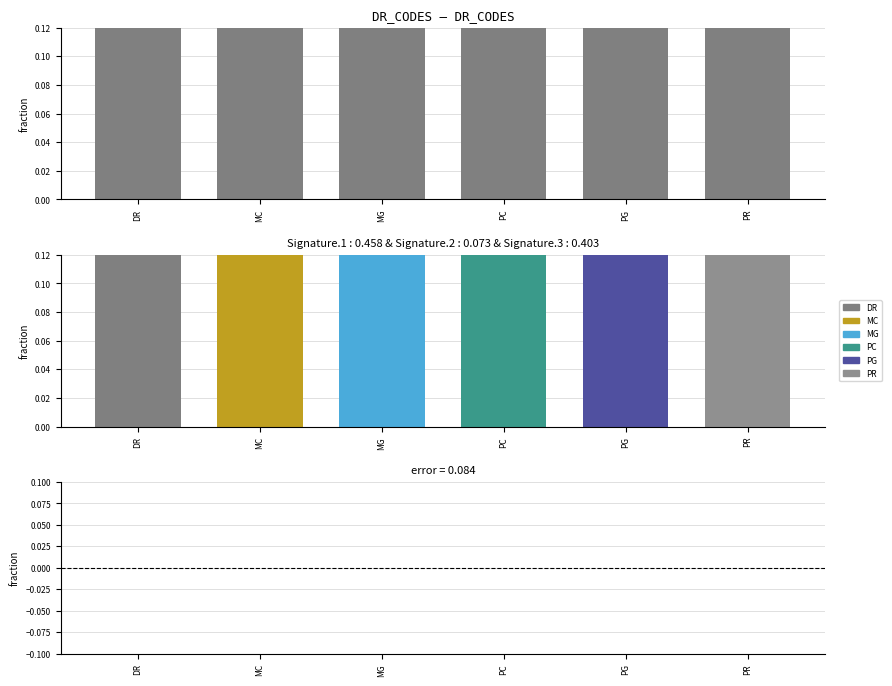

How many bars are there in total?

12